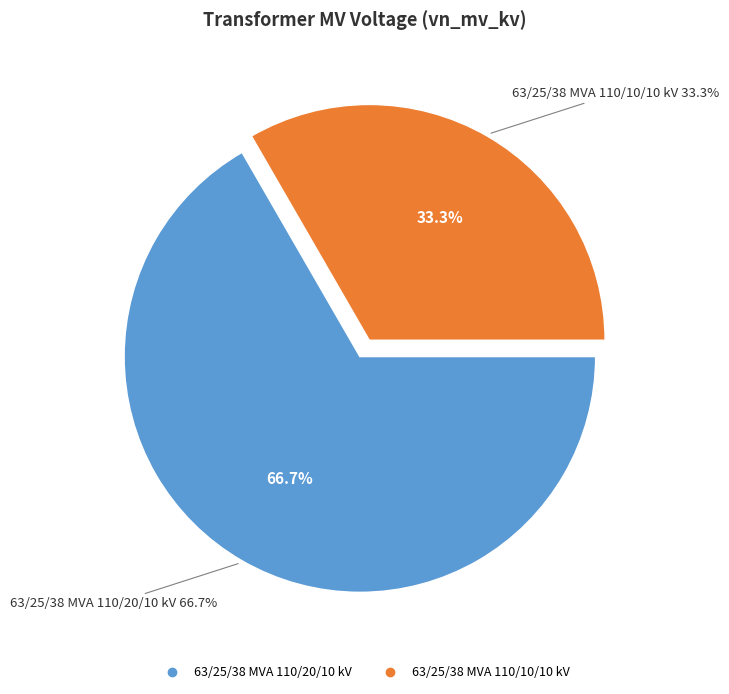

Which category has the smallest portion of the pie?

63/25/38 MVA 110/10/10 kV